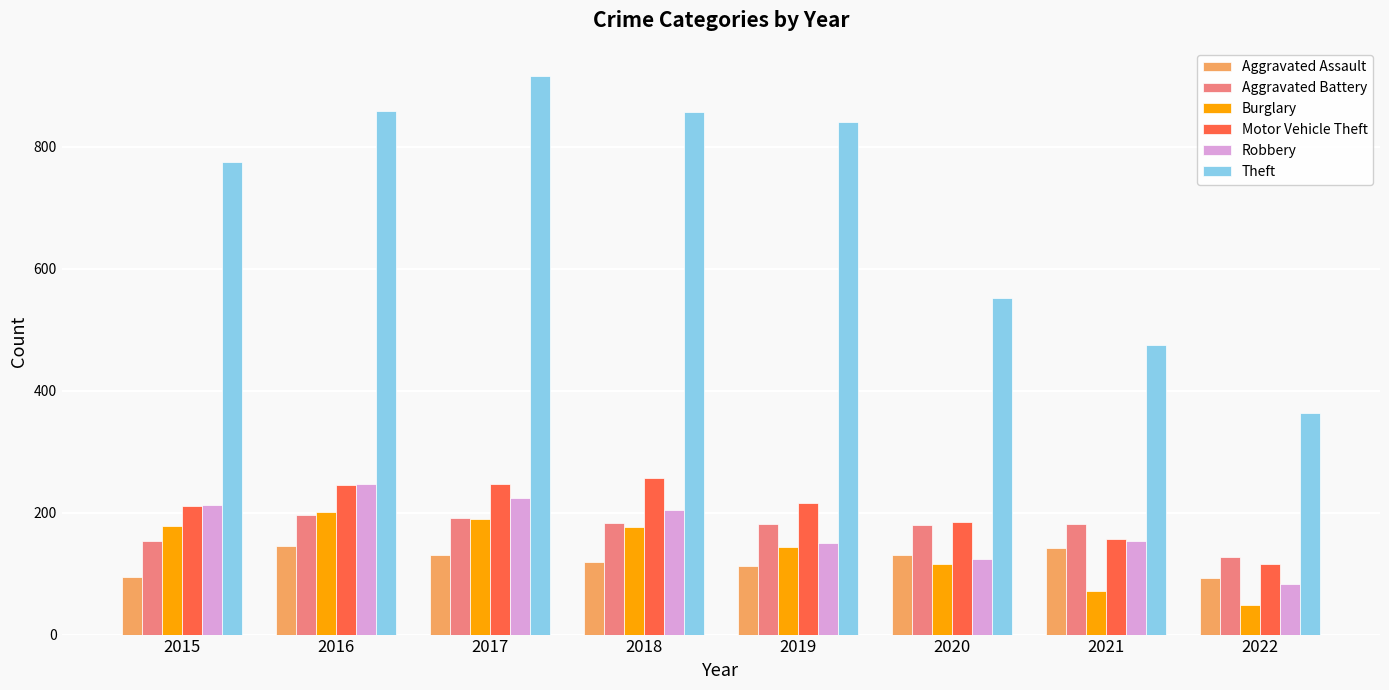

Is it true that Aggravated Battery equals 154 at 2015?

True